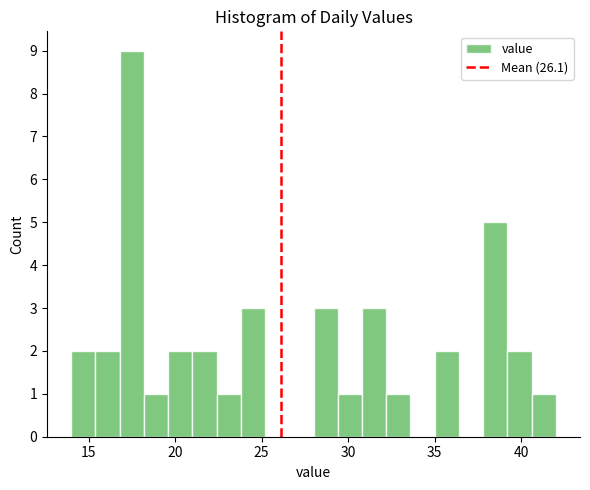

Read against the x-axis, roughly where is the centre of the tallest bar?

17.5